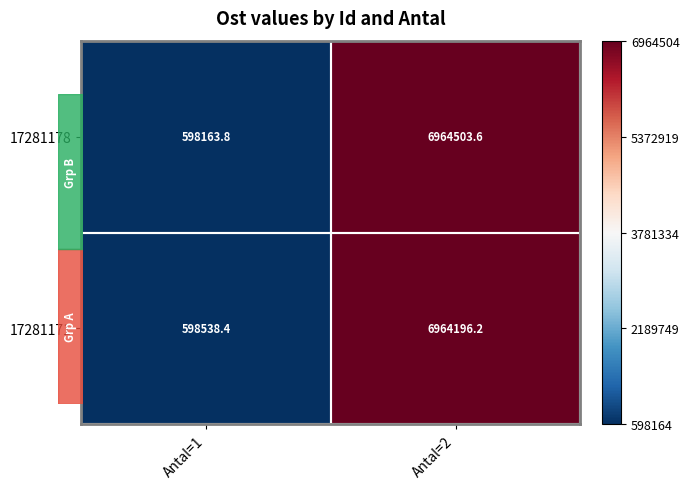

Read the 17281171 value at Antal=2.

6964196.2